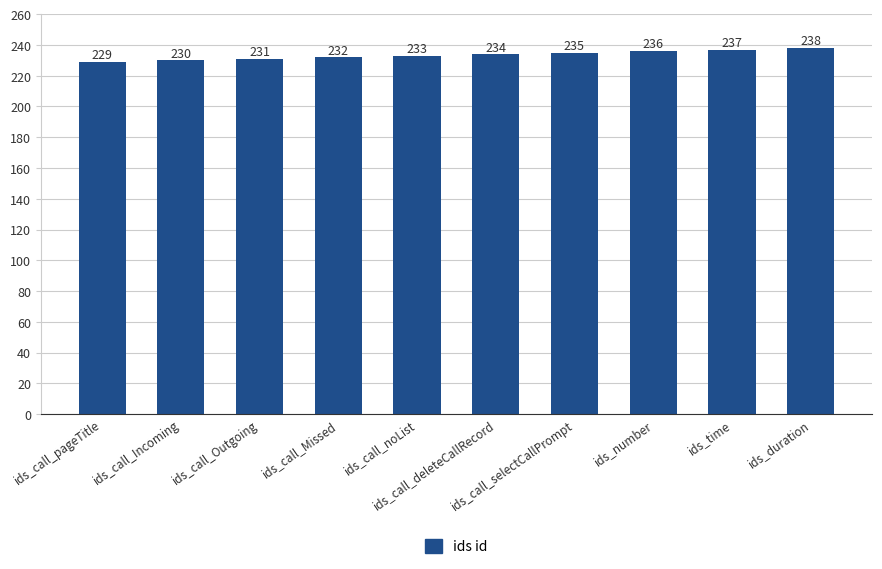

What is the average value?

234